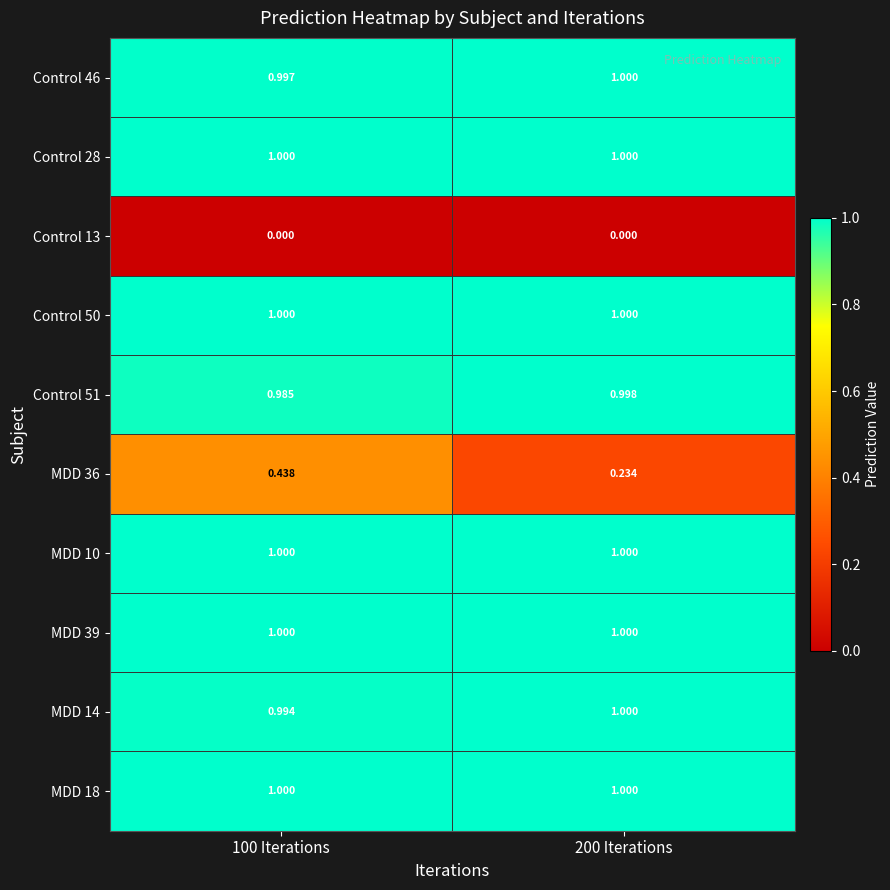

Is the value of Control 46 at 100 Iterations greater than the value of Control 51 at 100 Iterations?

Yes